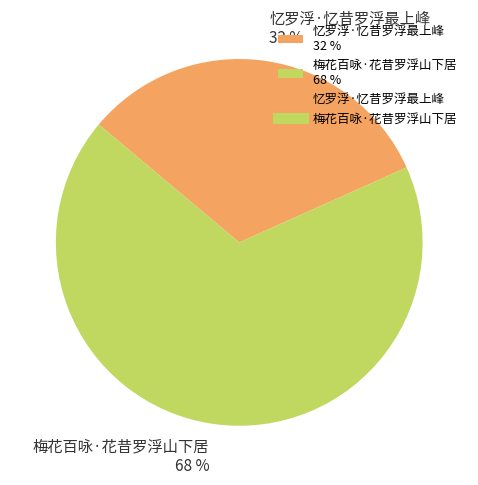

To the nearest percent, what is the average slice percentage?

50%